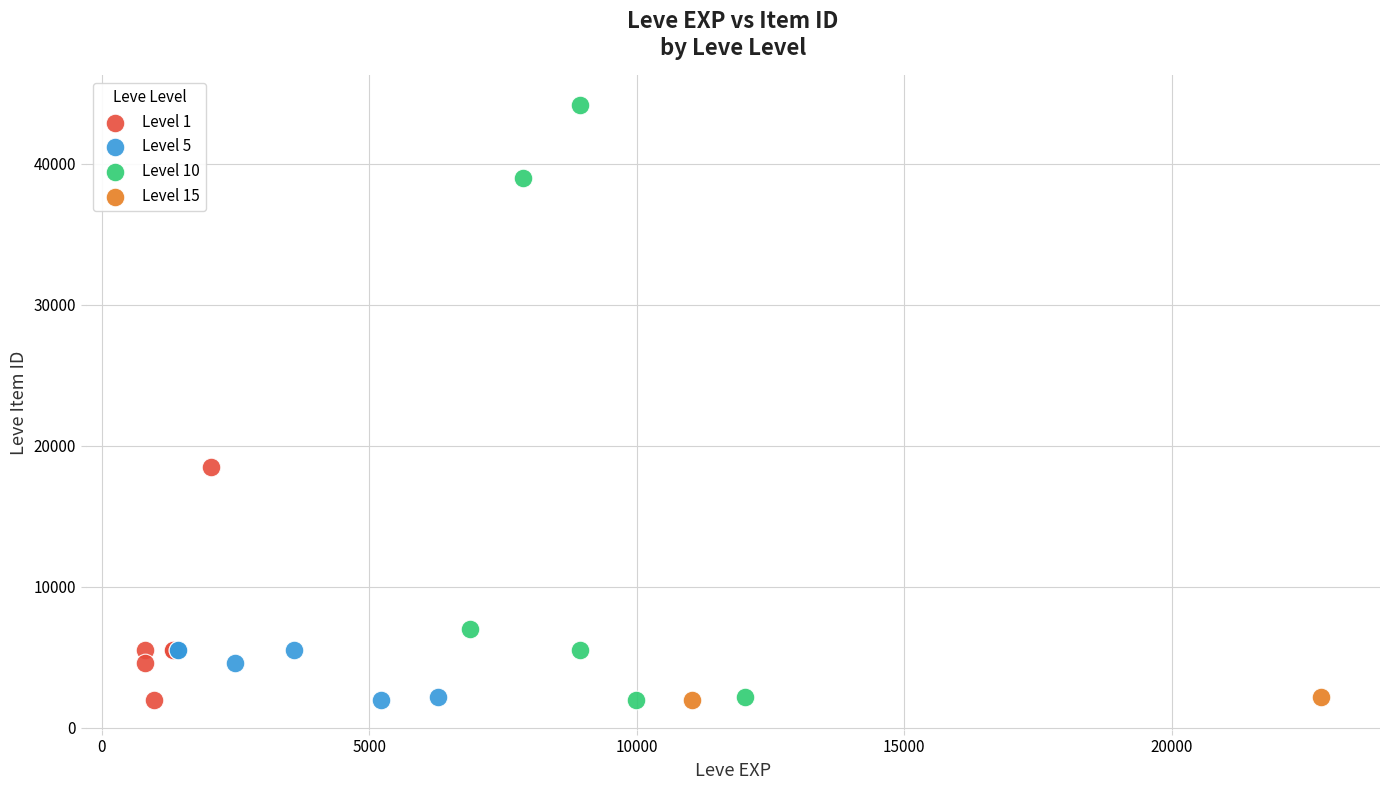

What are all the series names shown in the legend?

Level 1, Level 5, Level 10, Level 15